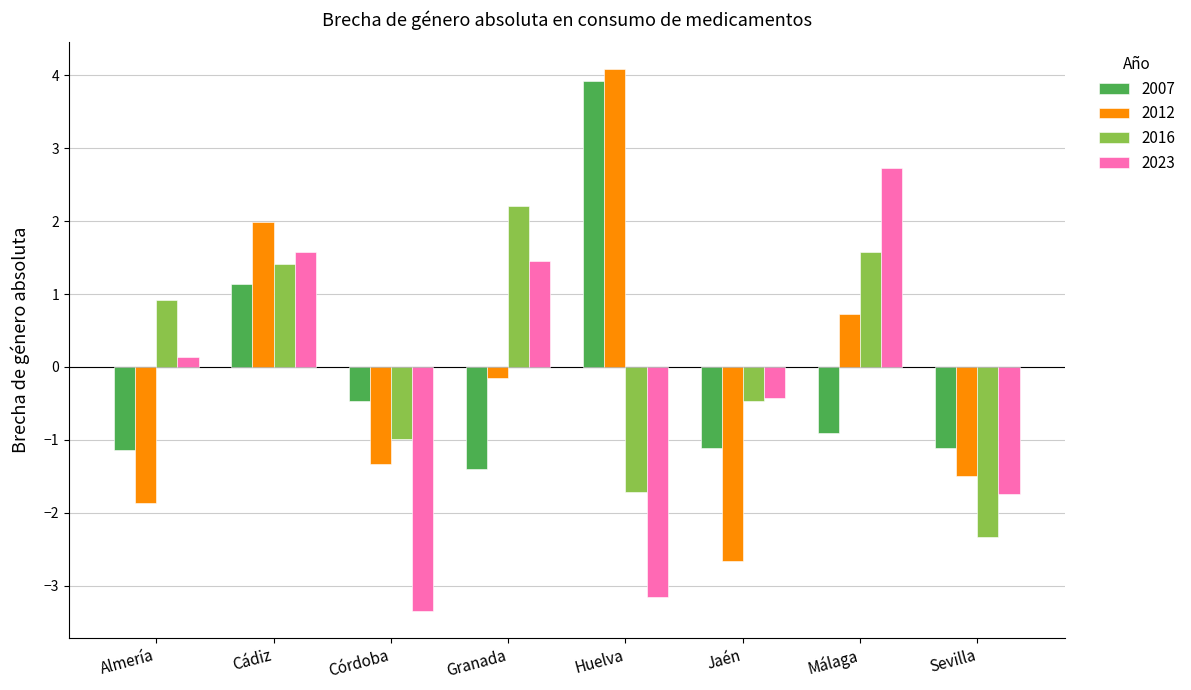

Are the bars horizontal?

No